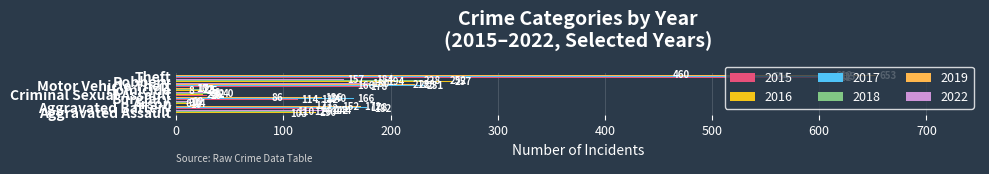

What is the sum of all 2015 values?

1379